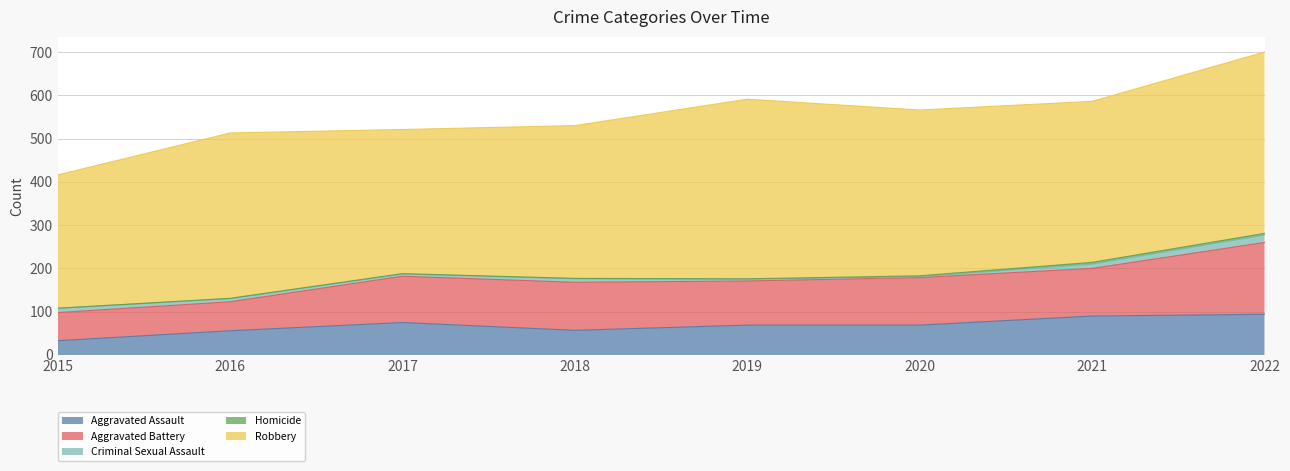

Reading left to right, extract all data points from this chart.

Aggravated Assault: 2015=33	2016=56	2017=75	2018=57	2019=69	2020=69	2021=90	2022=94
Aggravated Battery: 2015=65	2016=67	2017=107	2018=111	2019=102	2020=110	2021=110	2022=166
Criminal Sexual Assault: 2015=10	2016=7	2017=5	2018=8	2019=4	2020=2	2021=10	2022=17
Homicide: 2015=0	2016=1	2017=1	2018=1	2019=1	2020=2	2021=4	2022=4
Robbery: 2015=308	2016=382	2017=333	2018=353	2019=415	2020=383	2021=372	2022=419